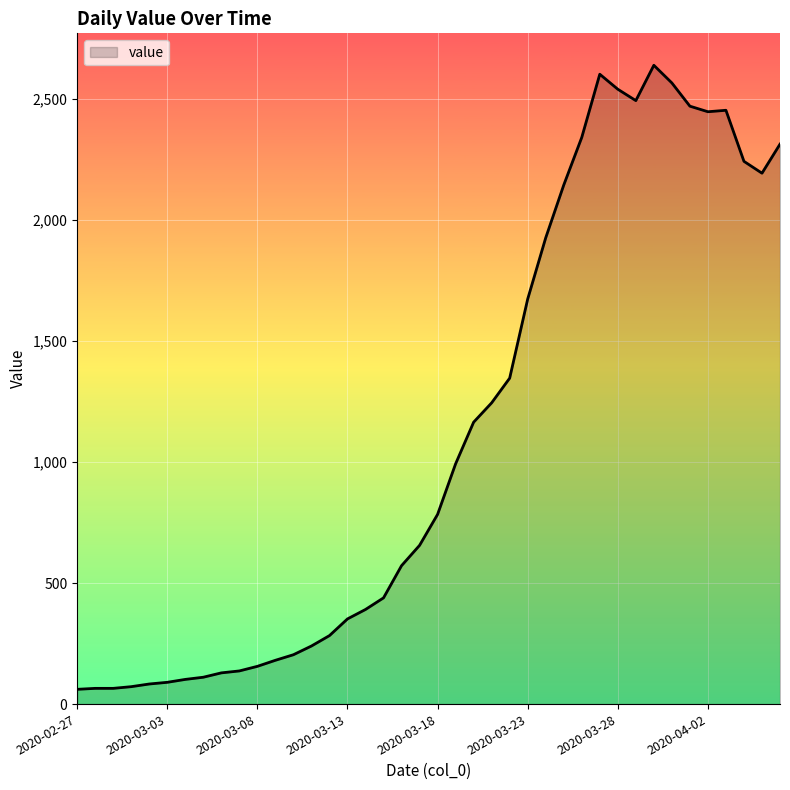

Does the chart display data point markers on the line(s)?

No